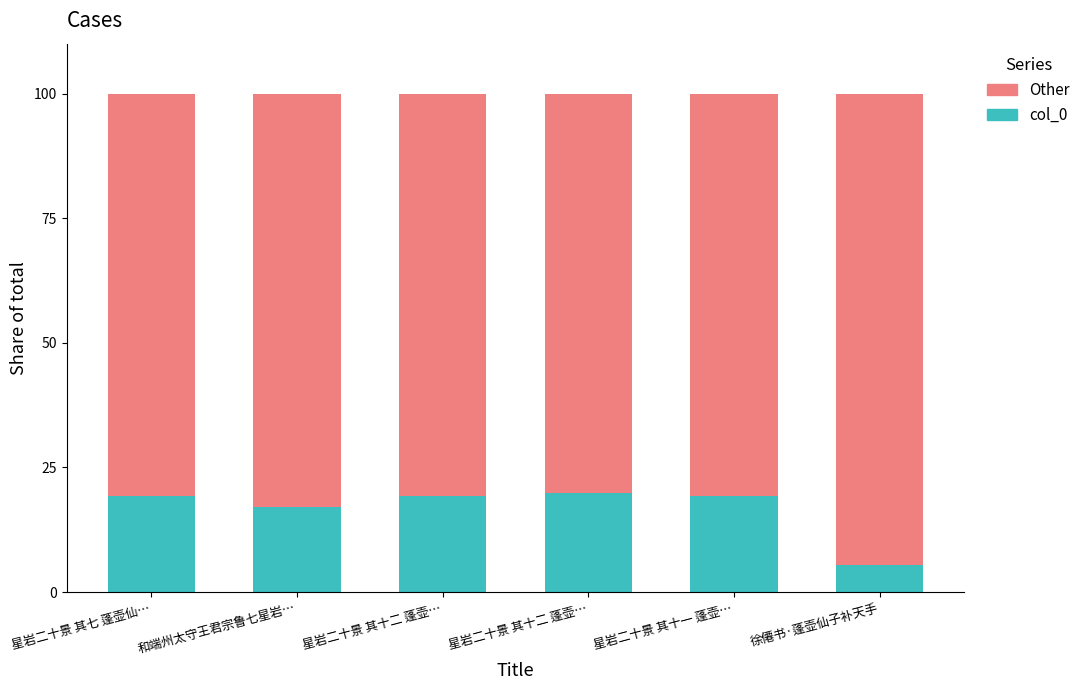

What is the difference between the Other values at 星岩二十景 其十二 蓬壶… and 和端州太守王君宗鲁七星岩…?

2.1